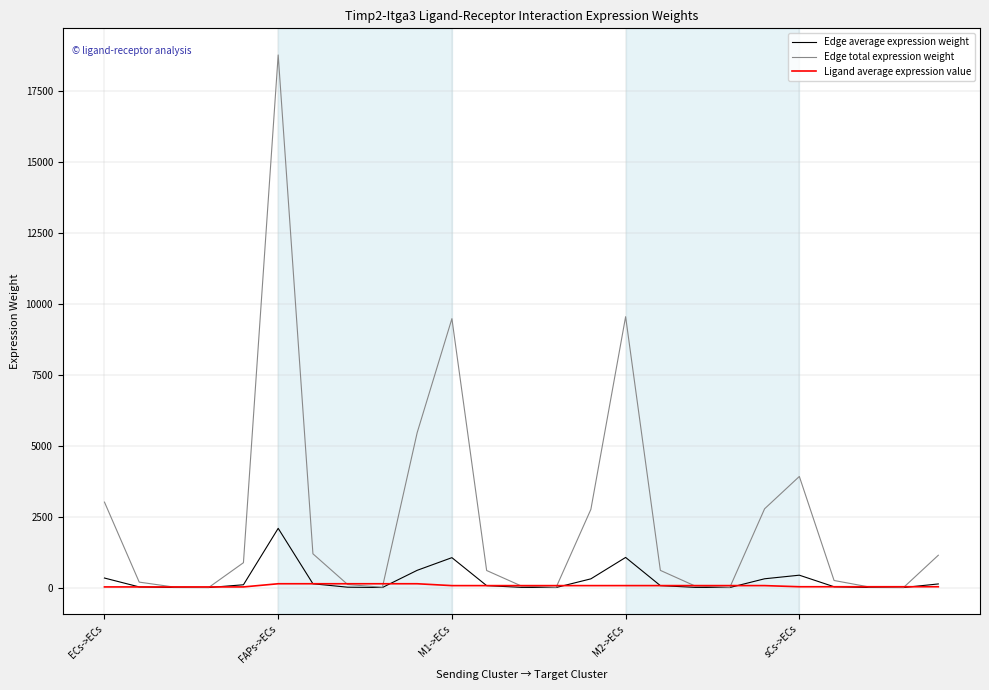

What are all the series names shown in the legend?

Edge average expression weight, Edge total expression weight, Ligand average expression value